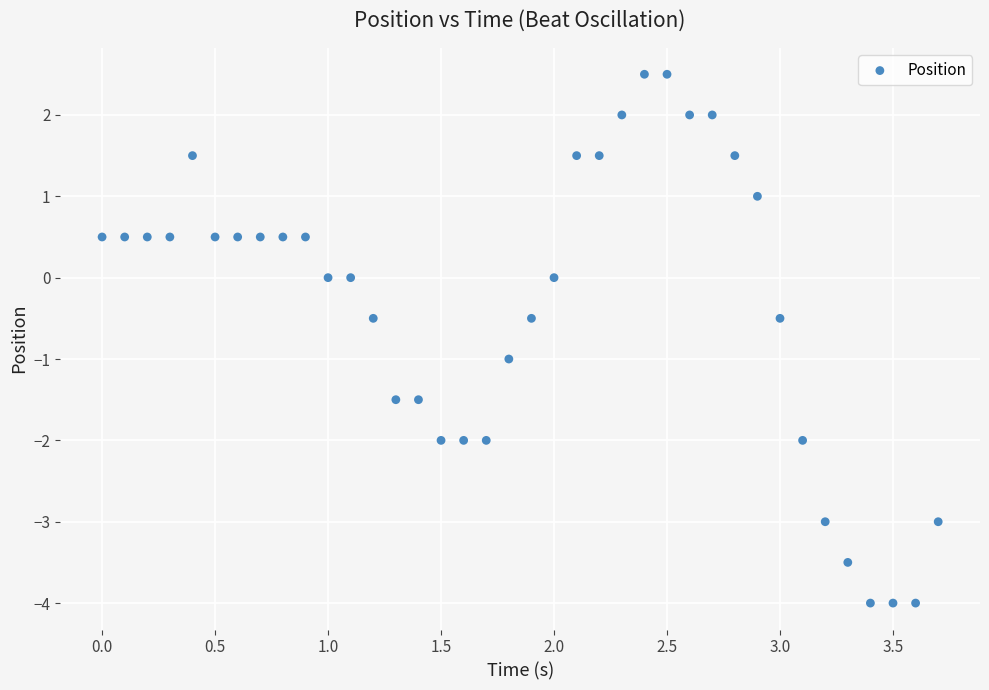

What is the range of Y values (max minus min)?

6.5